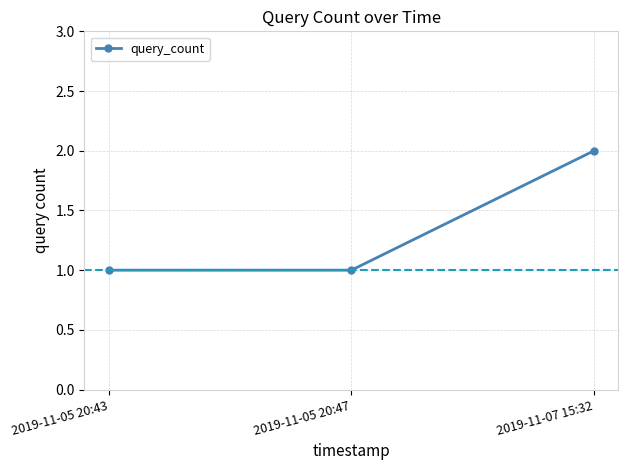

What is the sum of all values?

4